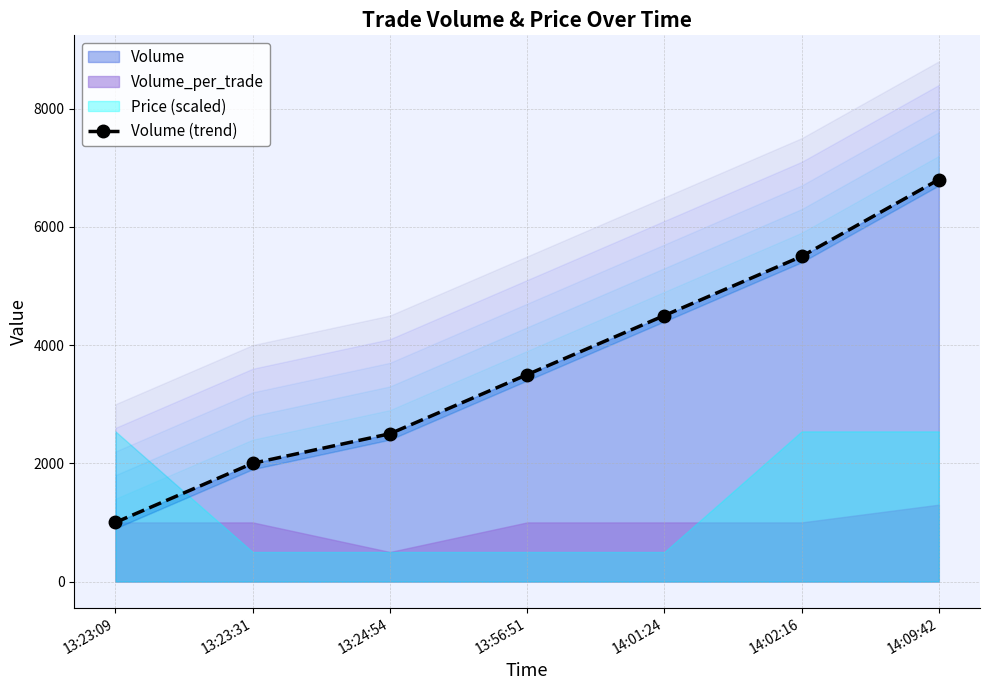

What is the sum of the values at 13:56:51 and 14:02:16?

9000